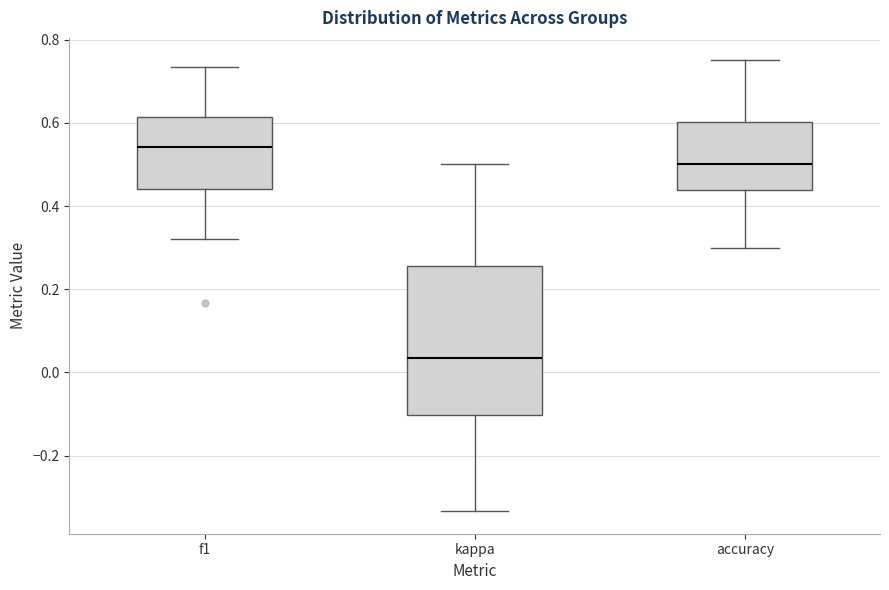

Which box has the lowest median line?

kappa